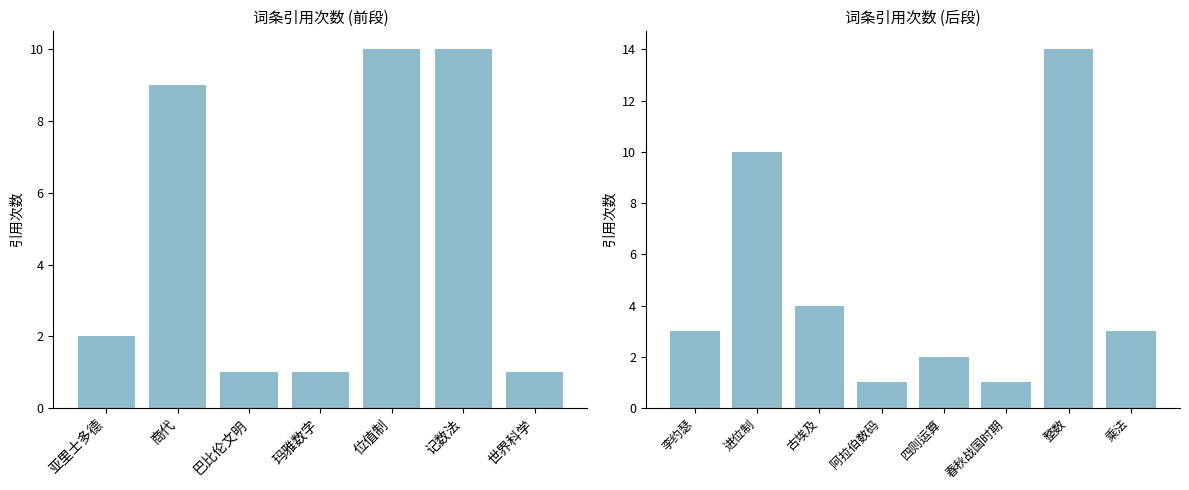

What is the label of the 2nd bar from the right?

整数